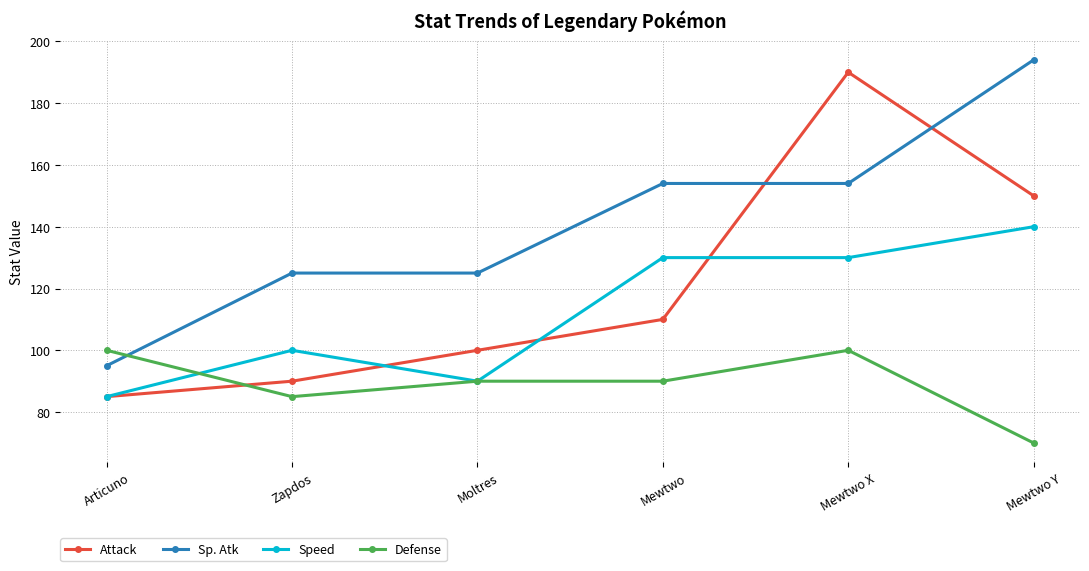

Is the value of Defense at Articuno greater than the value of Speed at Mewtwo Y?

No